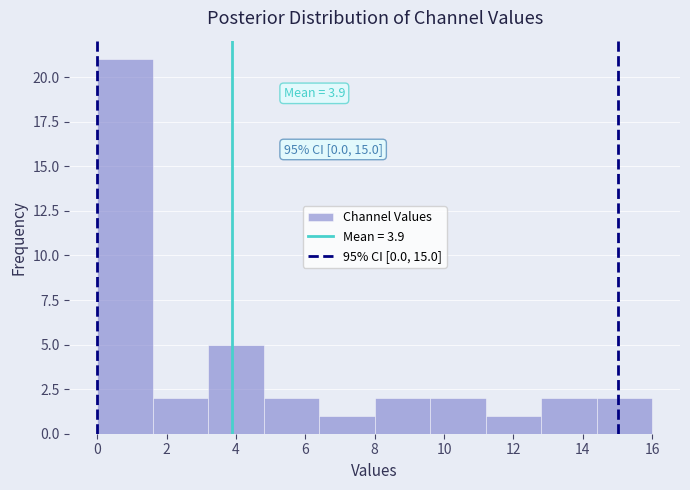

Which range on the x-axis has the tallest bar?

0.0 to 1.6